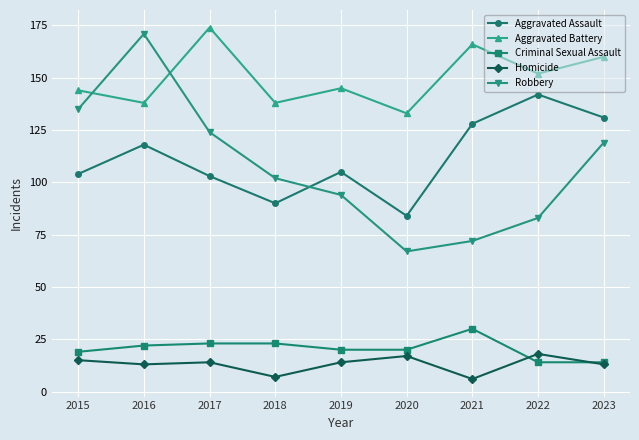

What is the total value across all series at 2019?

378